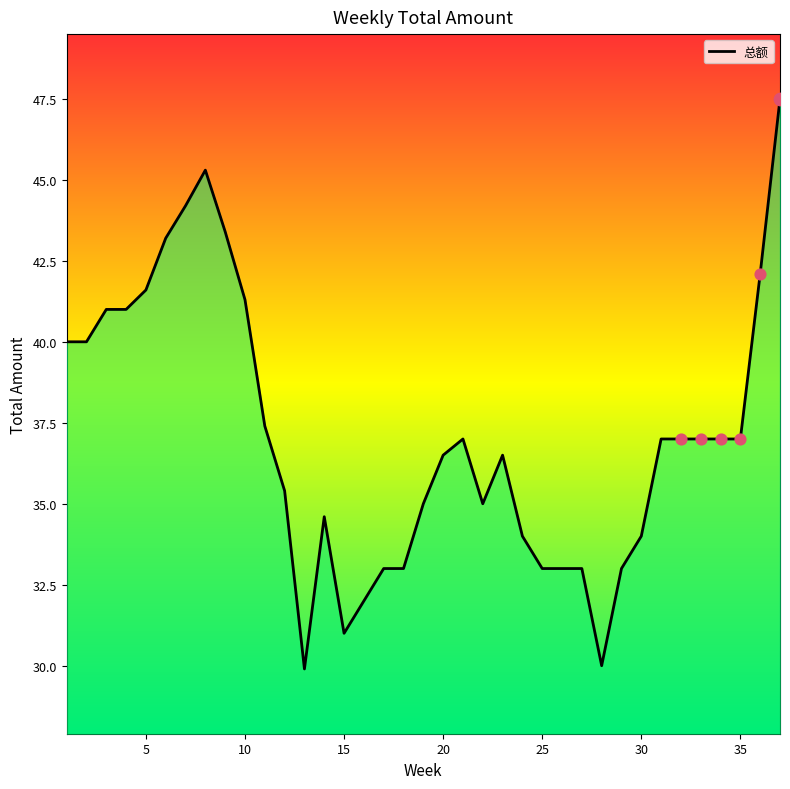

What is the maximum value shown in the chart?

47.5